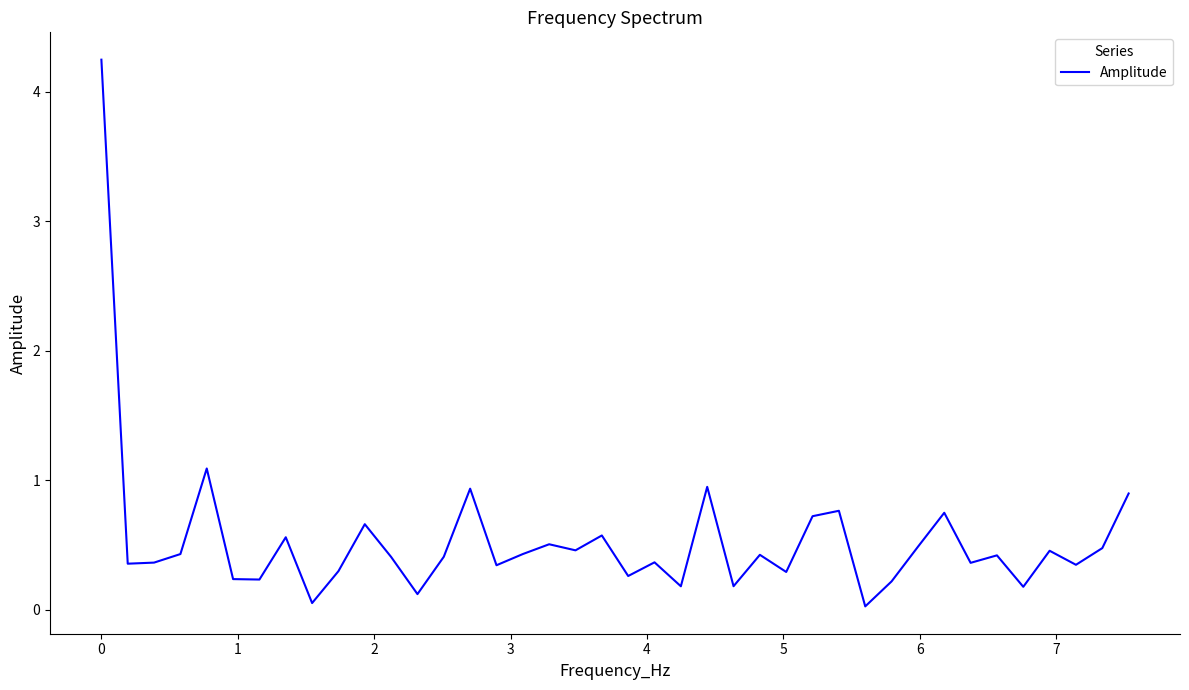

How many lines are shown in the chart?

1